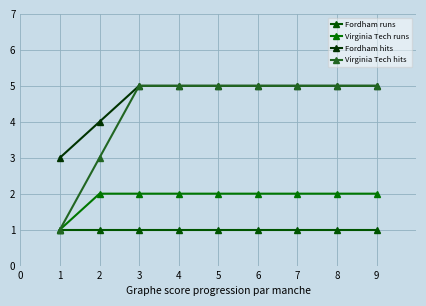

How many lines are shown in the chart?

4